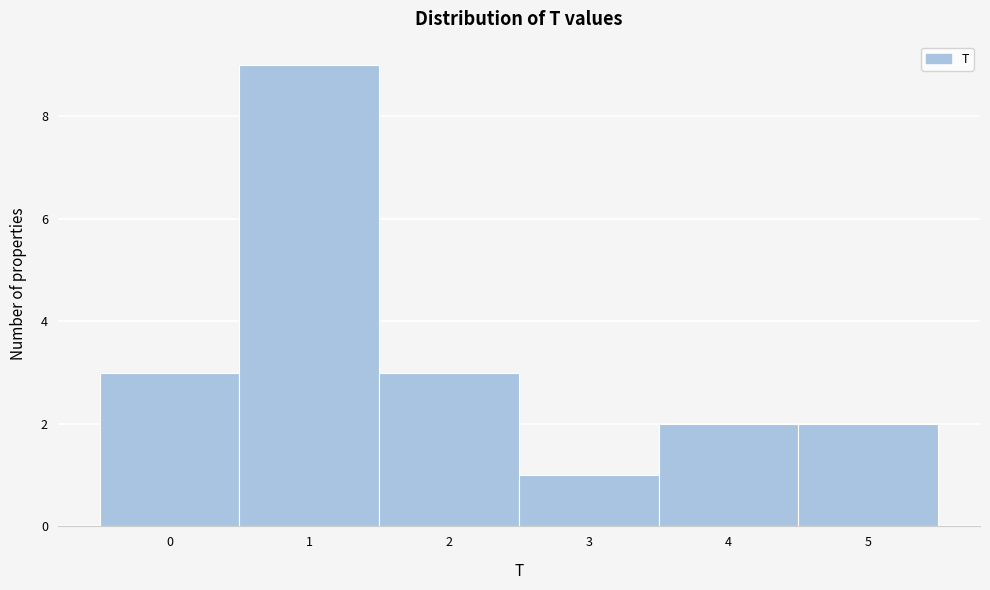

Reading left to right, transcribe all the data shown in this chart.

0=3	1=9	2=3	3=1	4=2	5=2